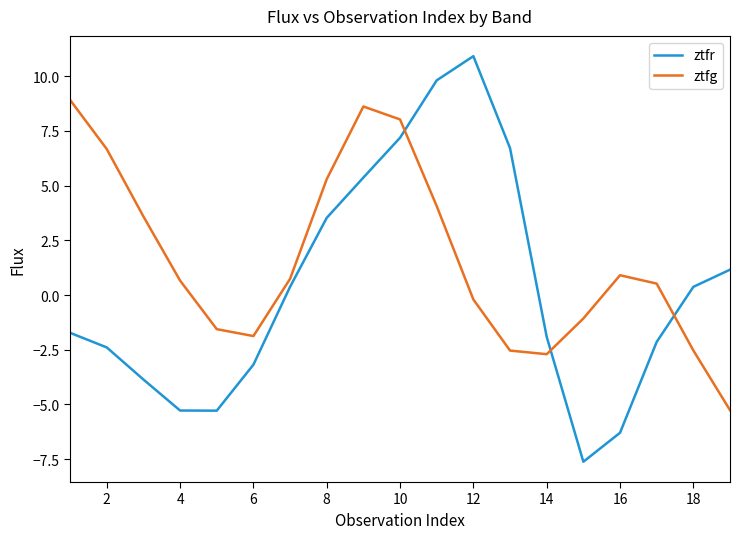

After their last crossing, which series has the higher values: ztfr or ztfg?

ztfr